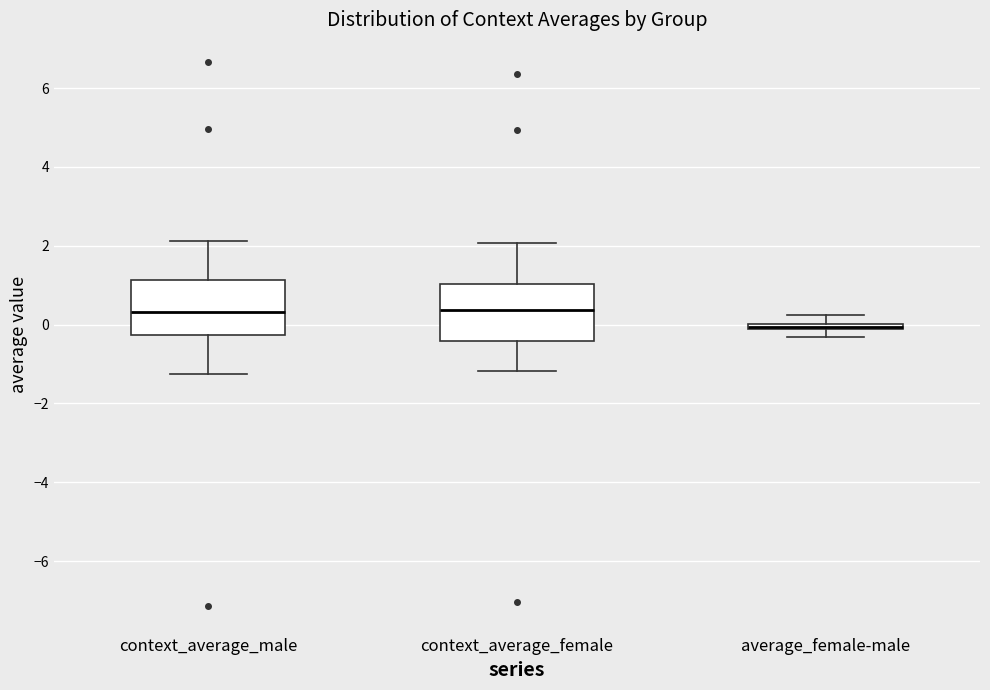

Where does the median line of the box for context_average_female sit on the y-axis? The values are not printed on the chart, so give them approximately, as read against the axis.

0.4